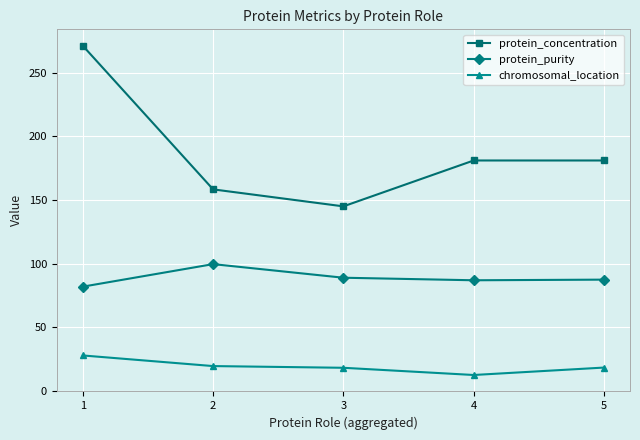

How many data points does each series have?

5